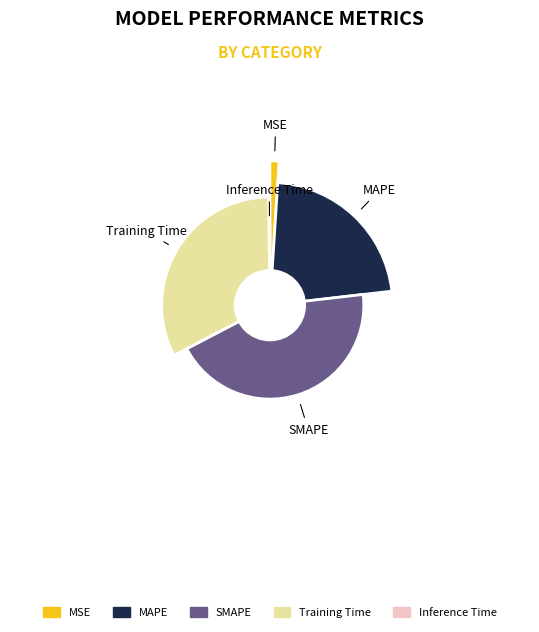

To the nearest percent, what percentage of the pie is Training Time?

32%